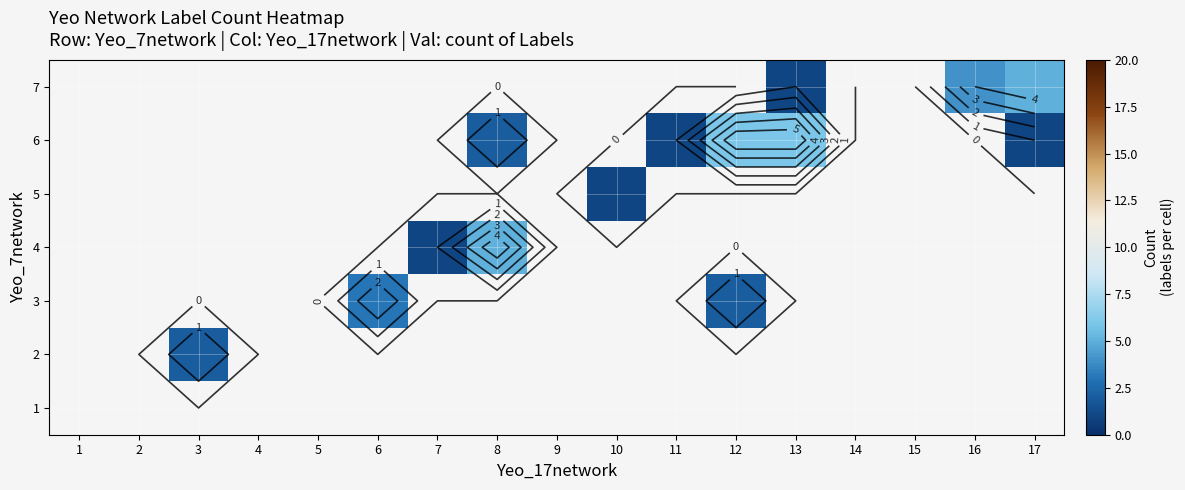

Which category has the lowest value in the 7 series?

1